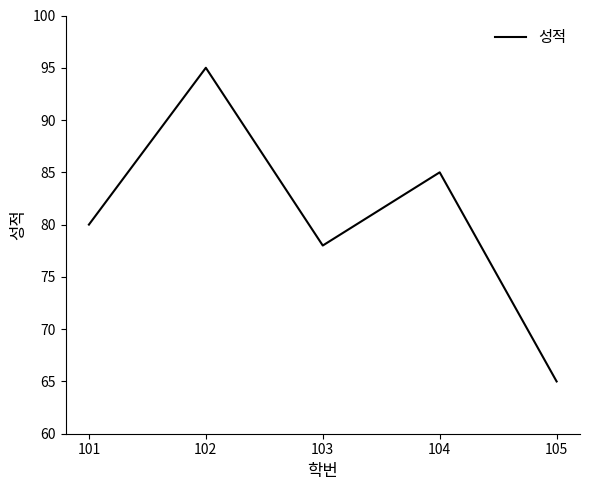

List the labels in order of value, smallest first.

105, 103, 101, 104, 102